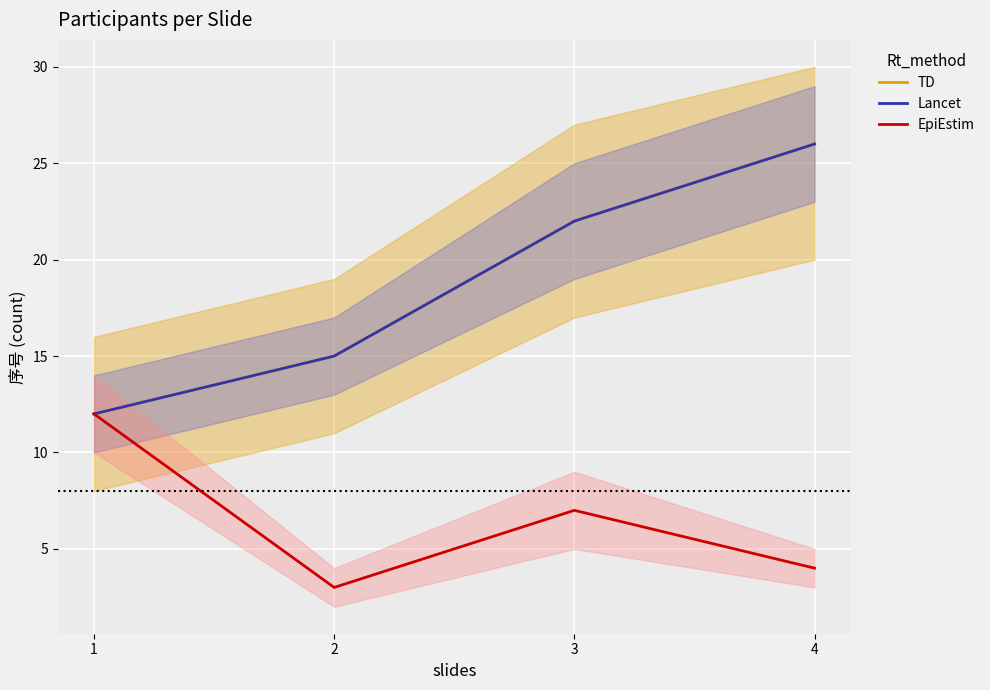

True or false: Lancet has a value of 6 at 2.

False